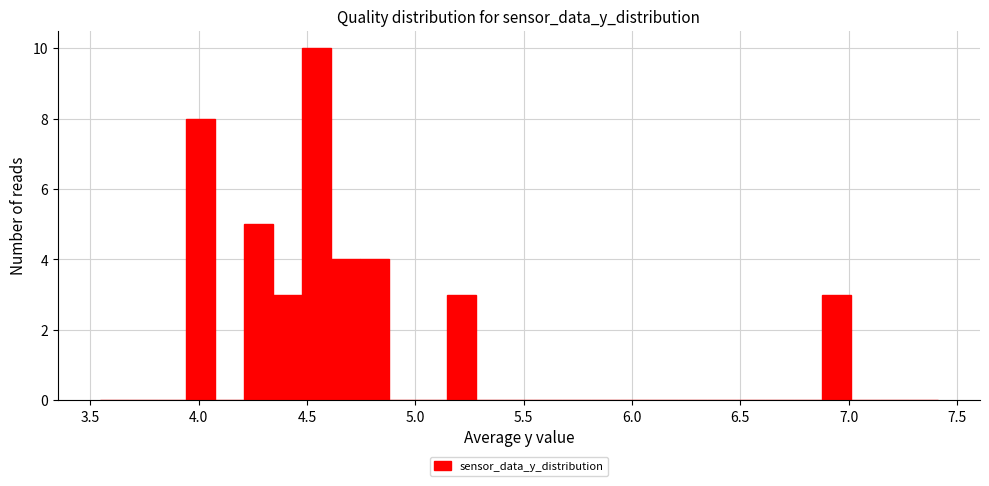

Read against the x-axis, roughly where is the centre of the tallest bar?

4.55